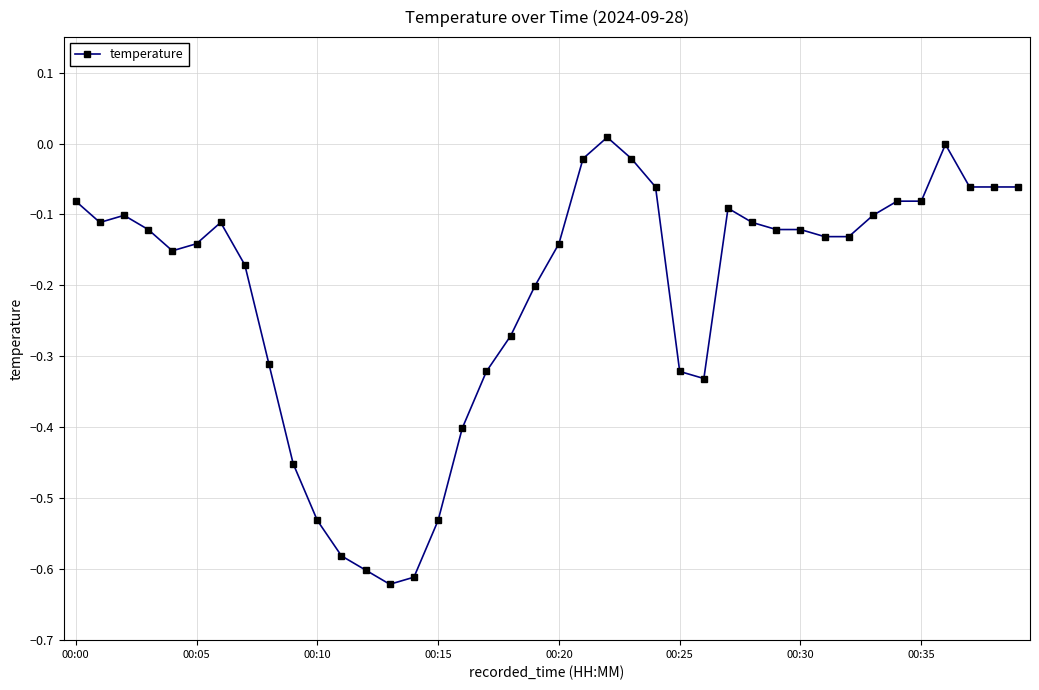

What is the difference between the maximum and minimum values?

0.6